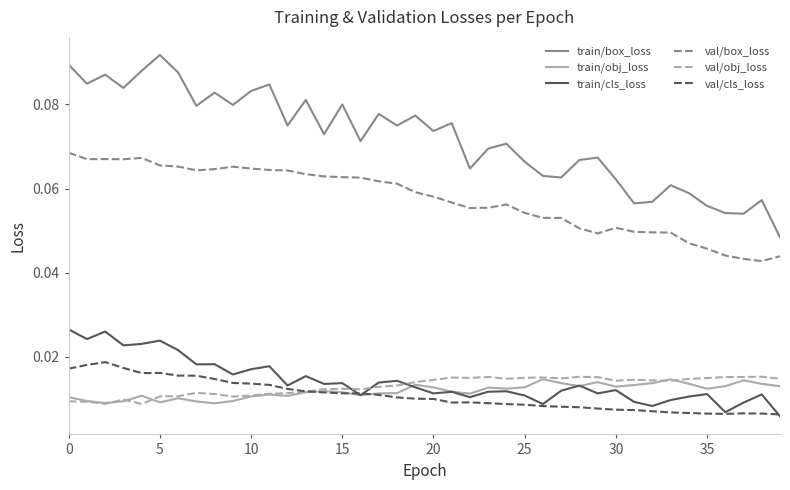

Which series has the largest total across all categories?

train/box_loss